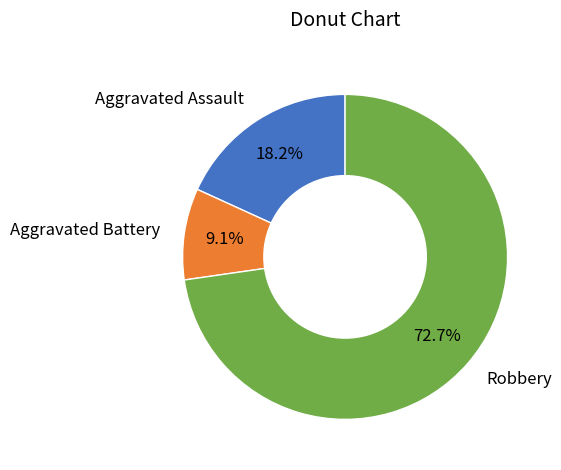

Which category has the biggest portion of the pie?

Robbery